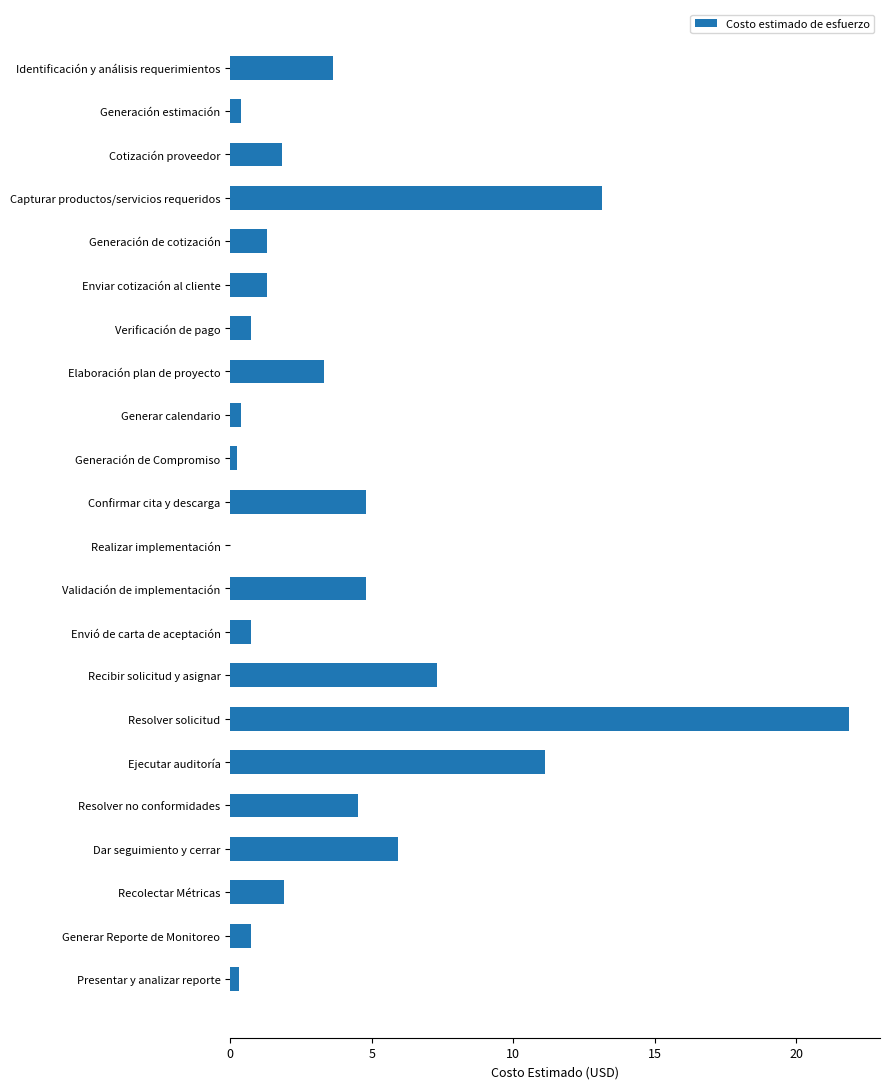

True or false: the data shows 13.1 at Capturar productos/servicios requeridos.

True